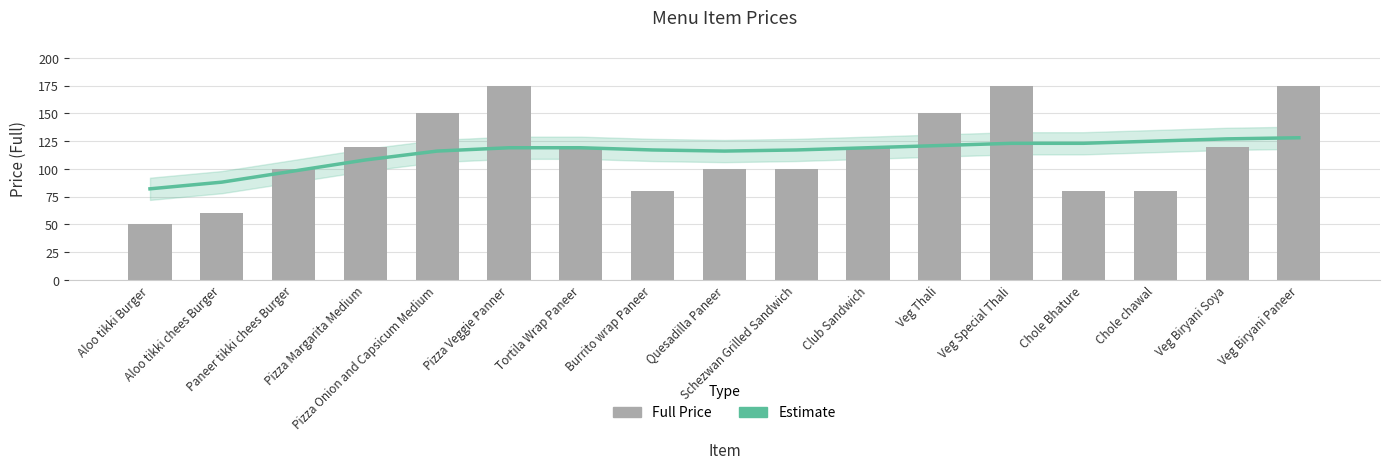

What is the average value of the Full Price series?

115